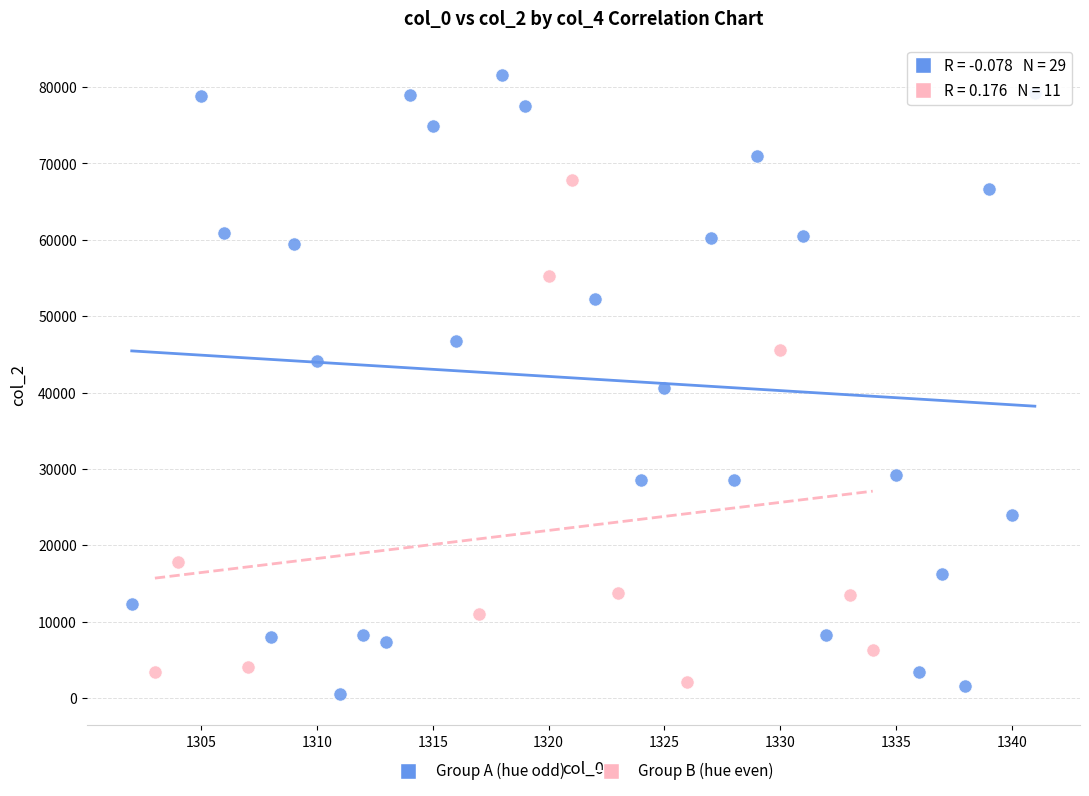

Which series reaches the maximum Y coordinate?

Group A (hue odd)